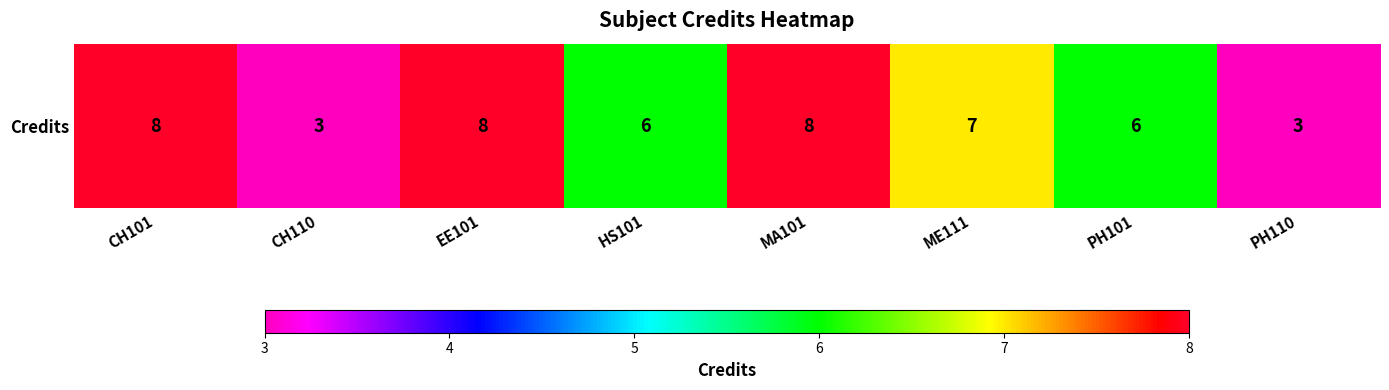

Reading right to left, what are all the values shown in this chart?

PH110=3	PH101=6	ME111=7	MA101=8	HS101=6	EE101=8	CH110=3	CH101=8